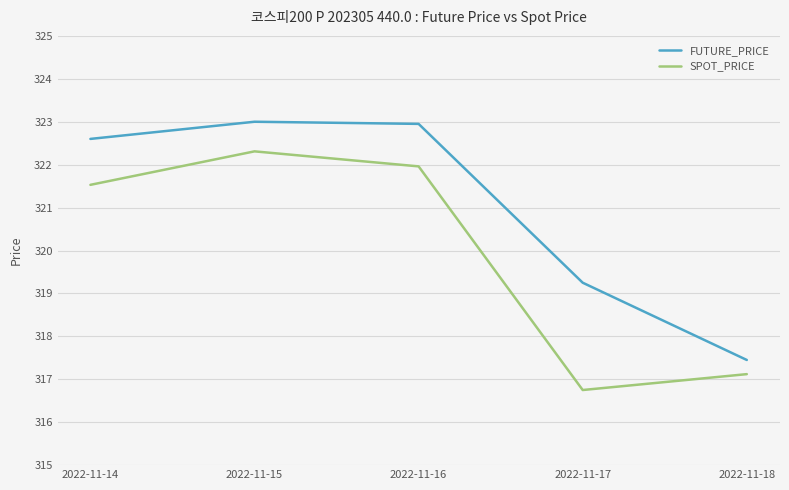

Which series has the largest total across all categories?

FUTURE_PRICE